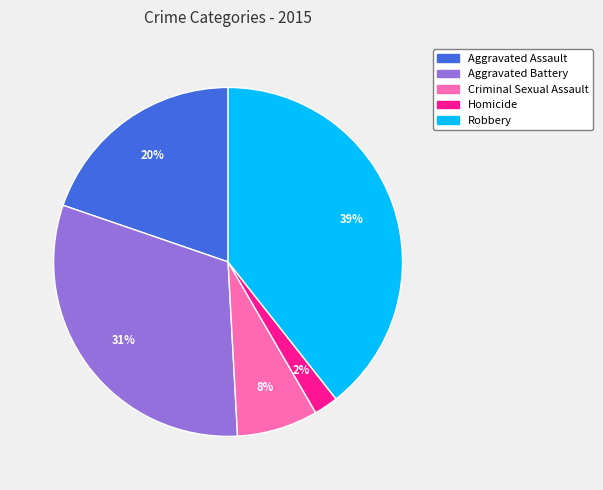

To the nearest percent, what percentage of the pie is Aggravated Assault?

20%